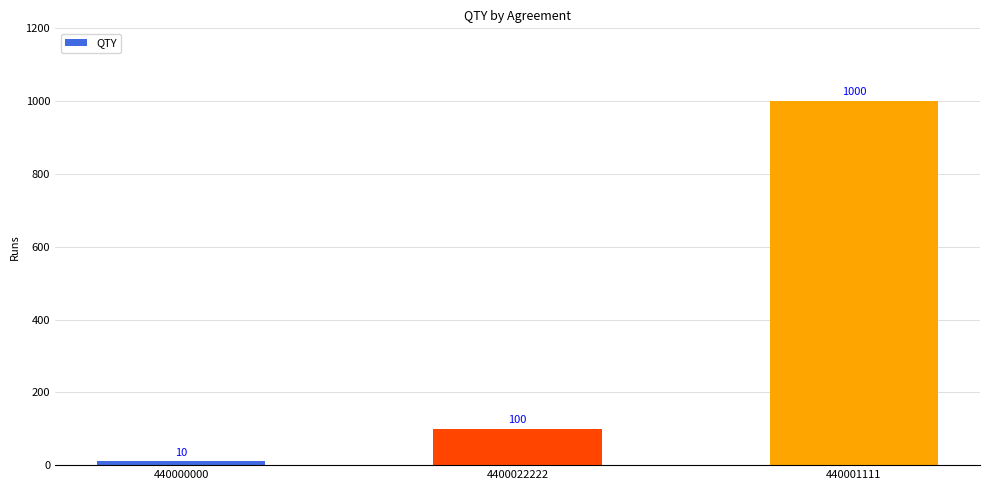

What is the value of the 2nd bar from the left?

100